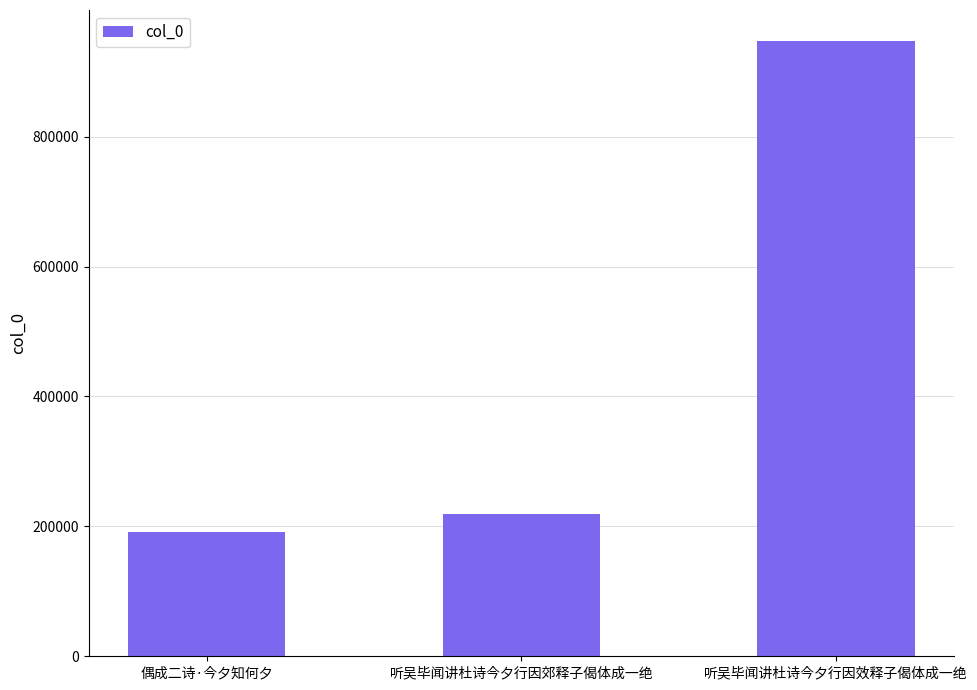

What is the minimum value shown in the chart?

191513